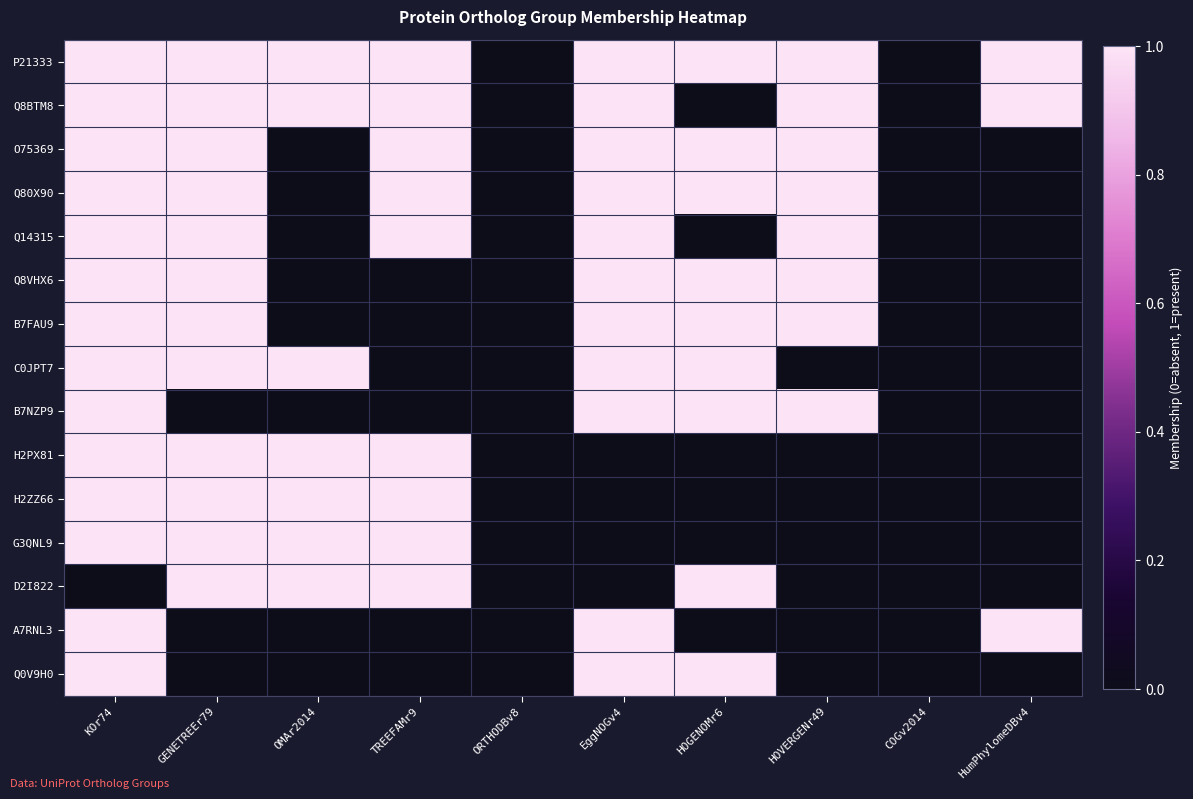

How many categories are shown in the chart?

10